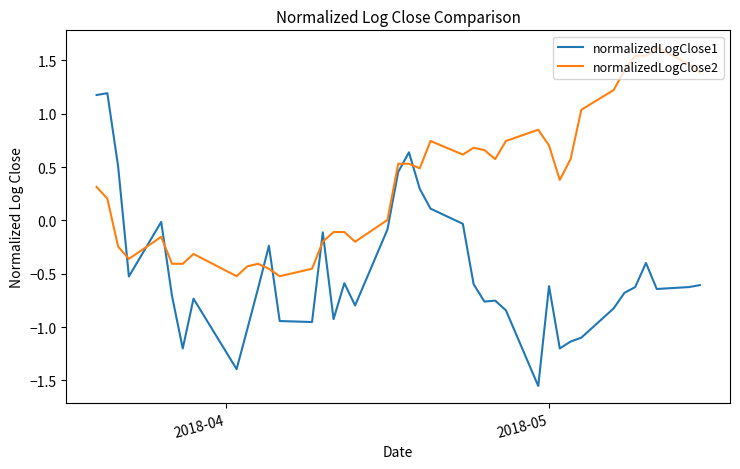

Which series has the largest total across all categories?

normalizedLogClose2